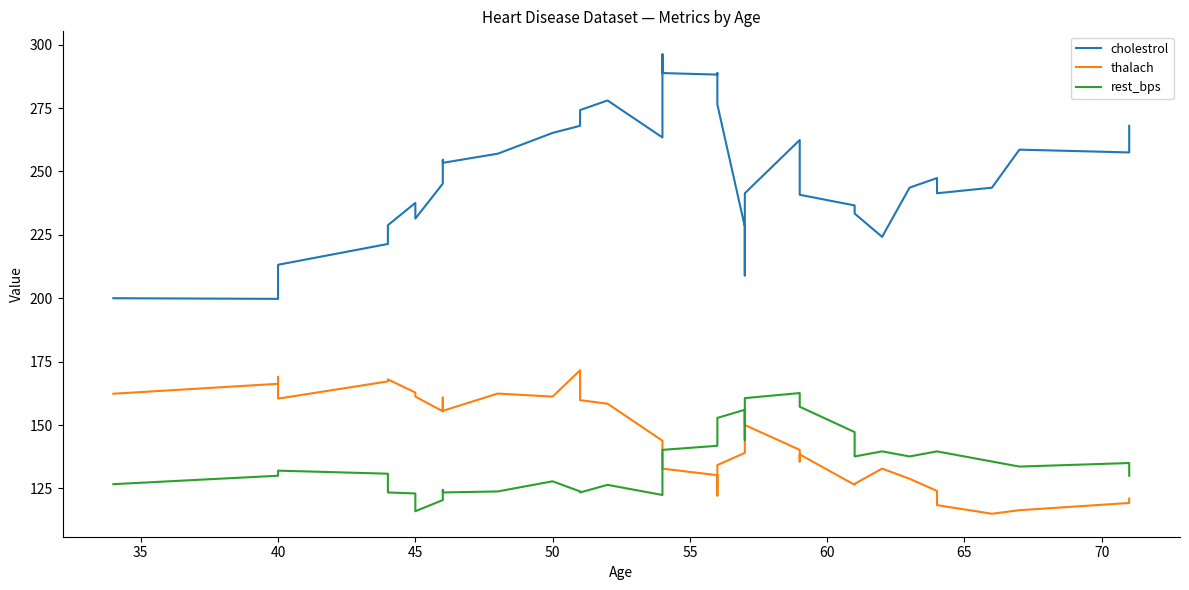

How many lines are shown in the chart?

3